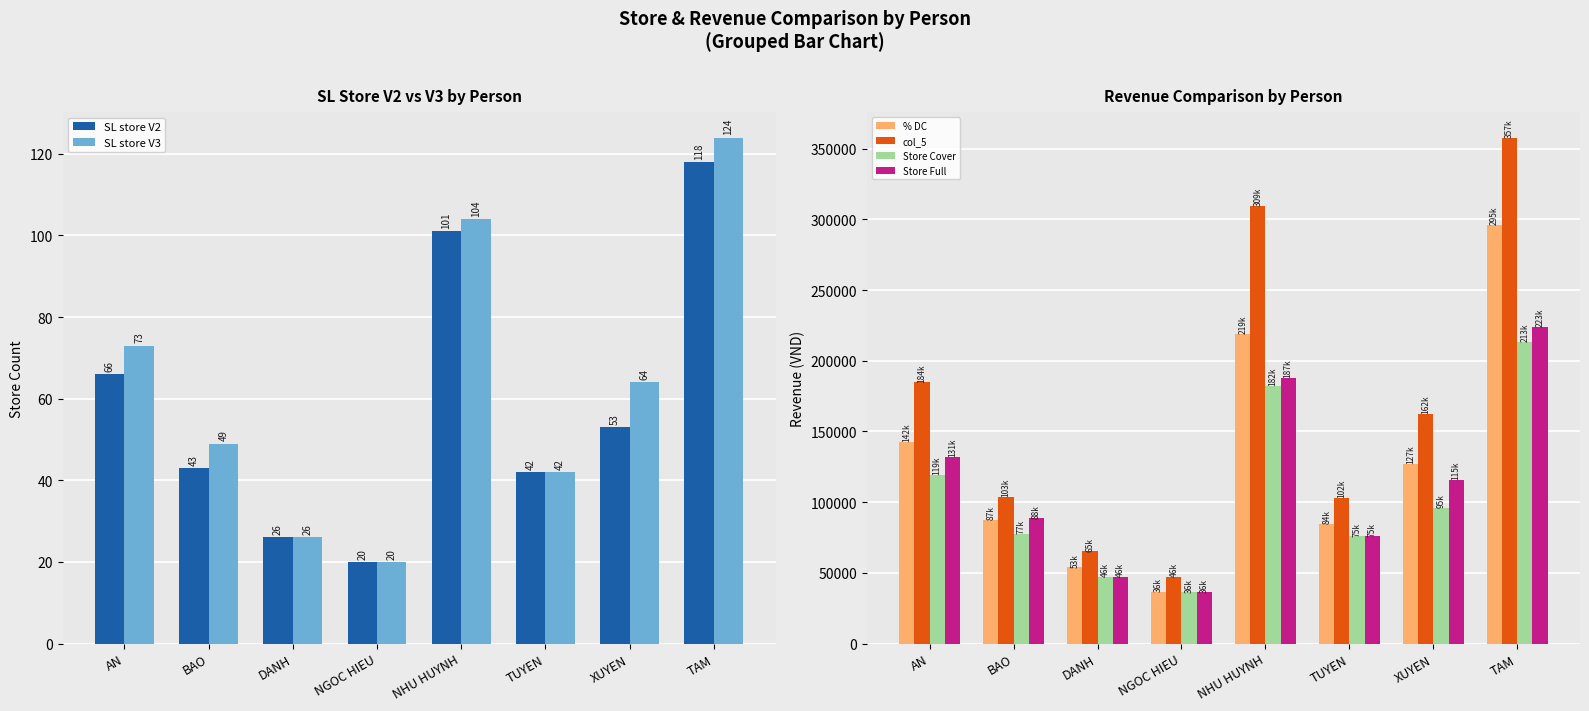

What is the difference between the Cach tinh theo store theo ds full values at NHU HUYNH and BAO?

99341.0